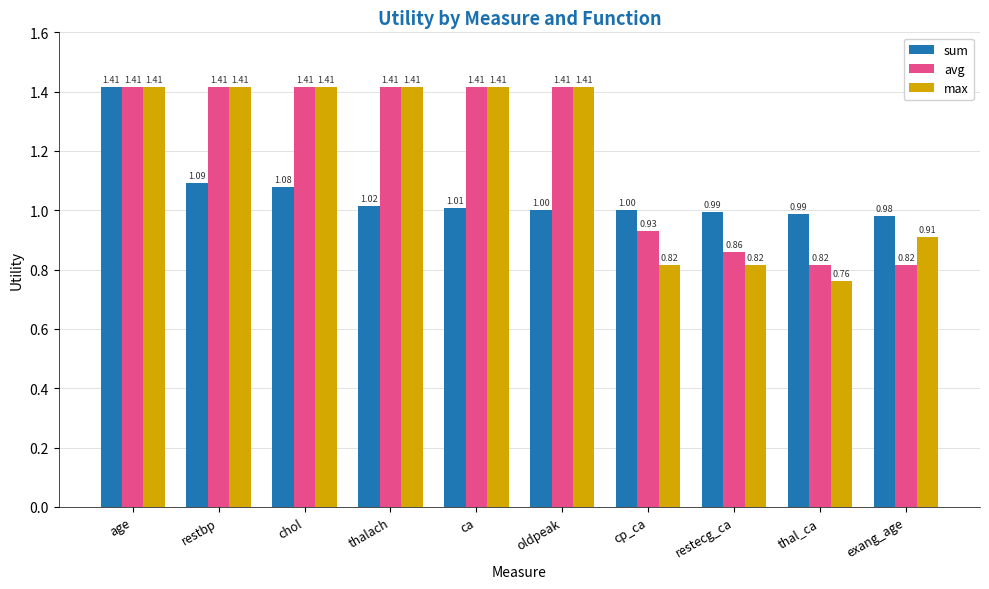

Is it true that sum equals 1.0 at thal_ca?

True